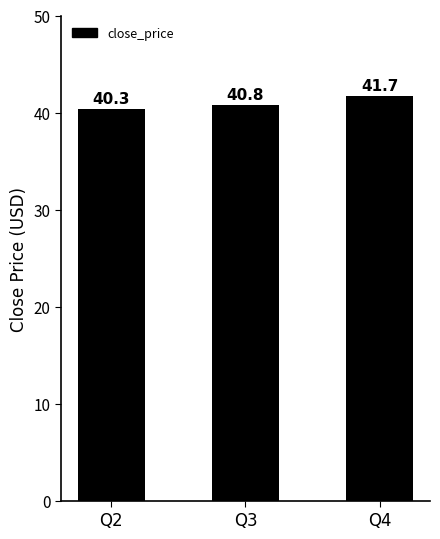

Rank the categories by value from lowest to highest.

Q2, Q3, Q4